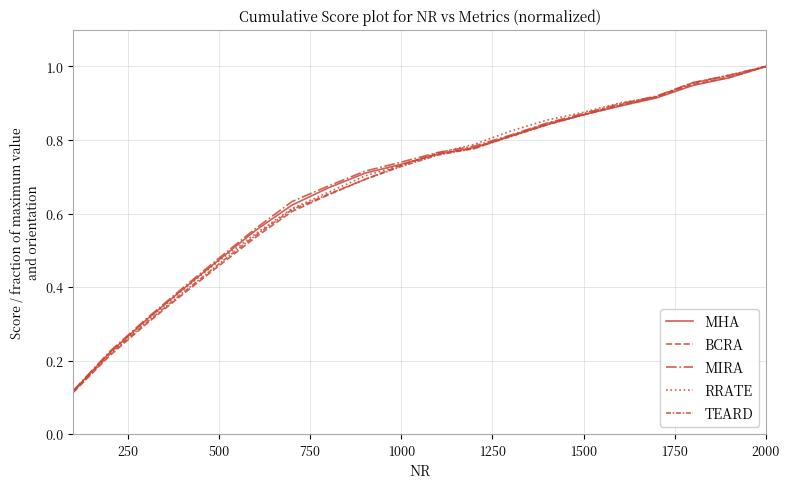

Is this an area chart (filled region under the line)?

No